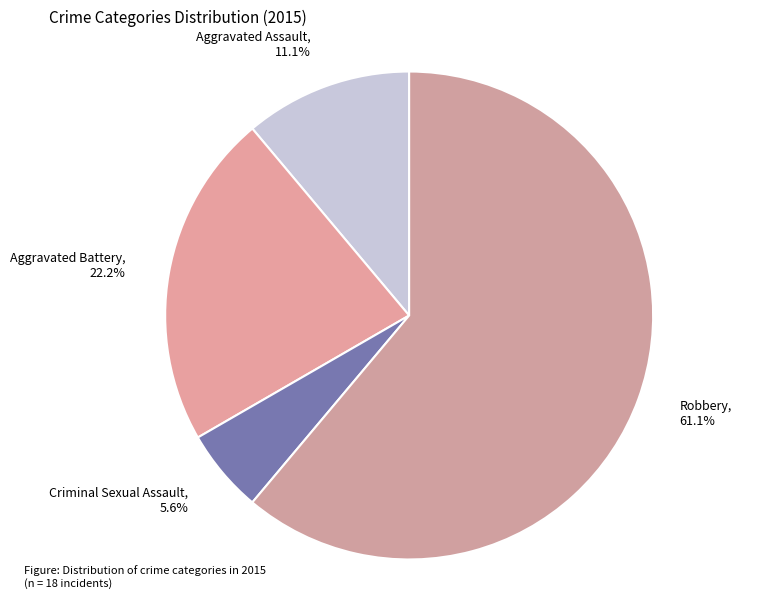

Which category has the smallest portion of the pie?

Criminal Sexual Assault